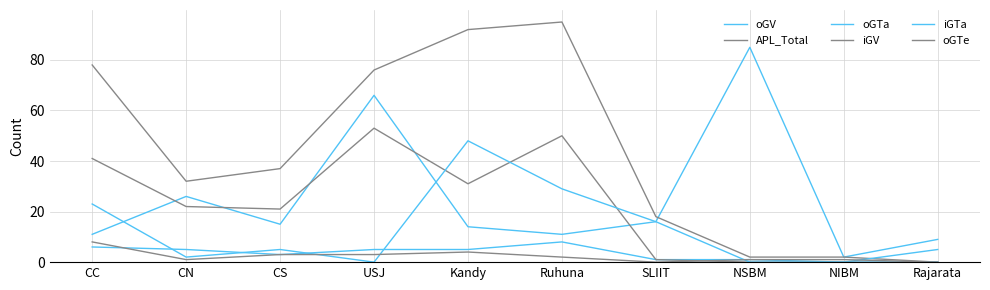

How many series are shown in this chart?

6